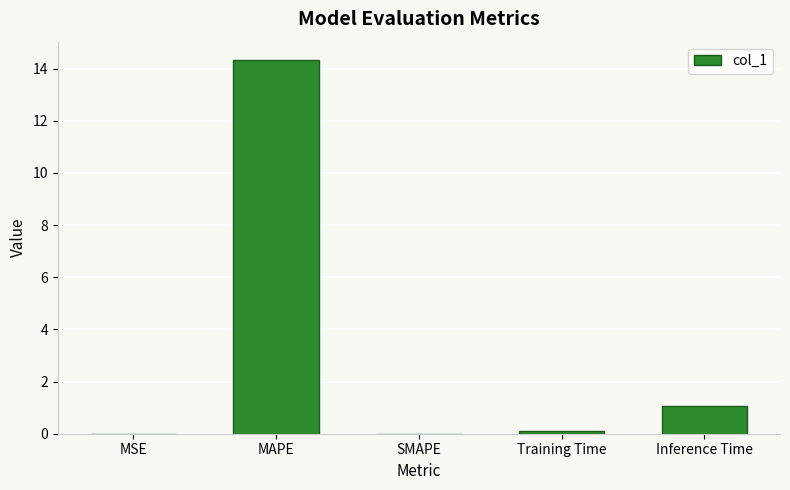

The value at SMAPE is 4.7. True or false?

False